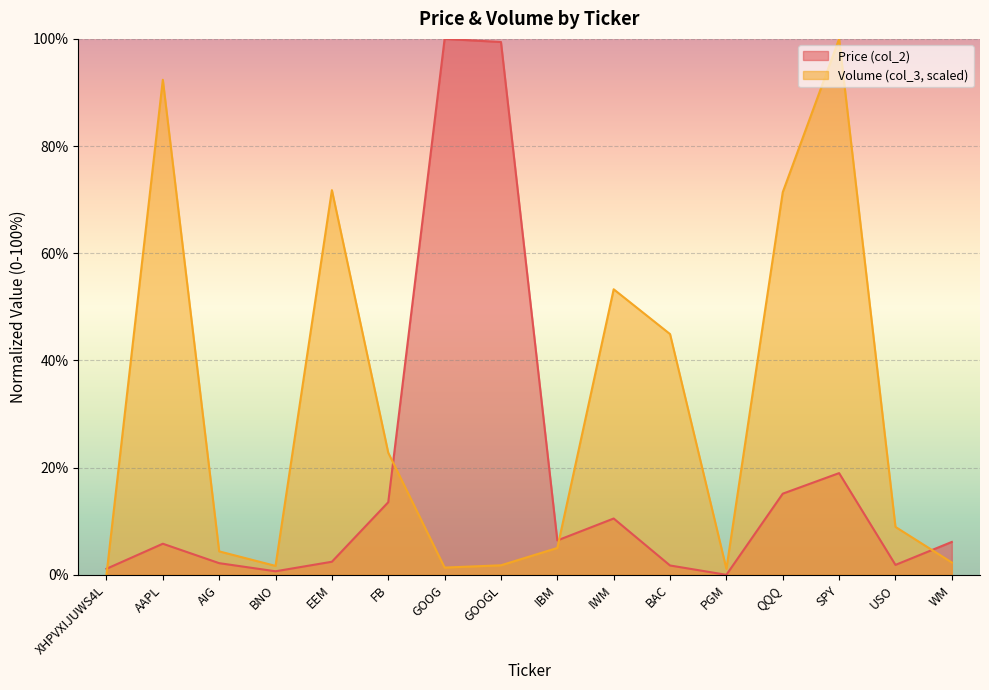

What is the value of the Price (col_2) point at the 2nd from the left?

5.8